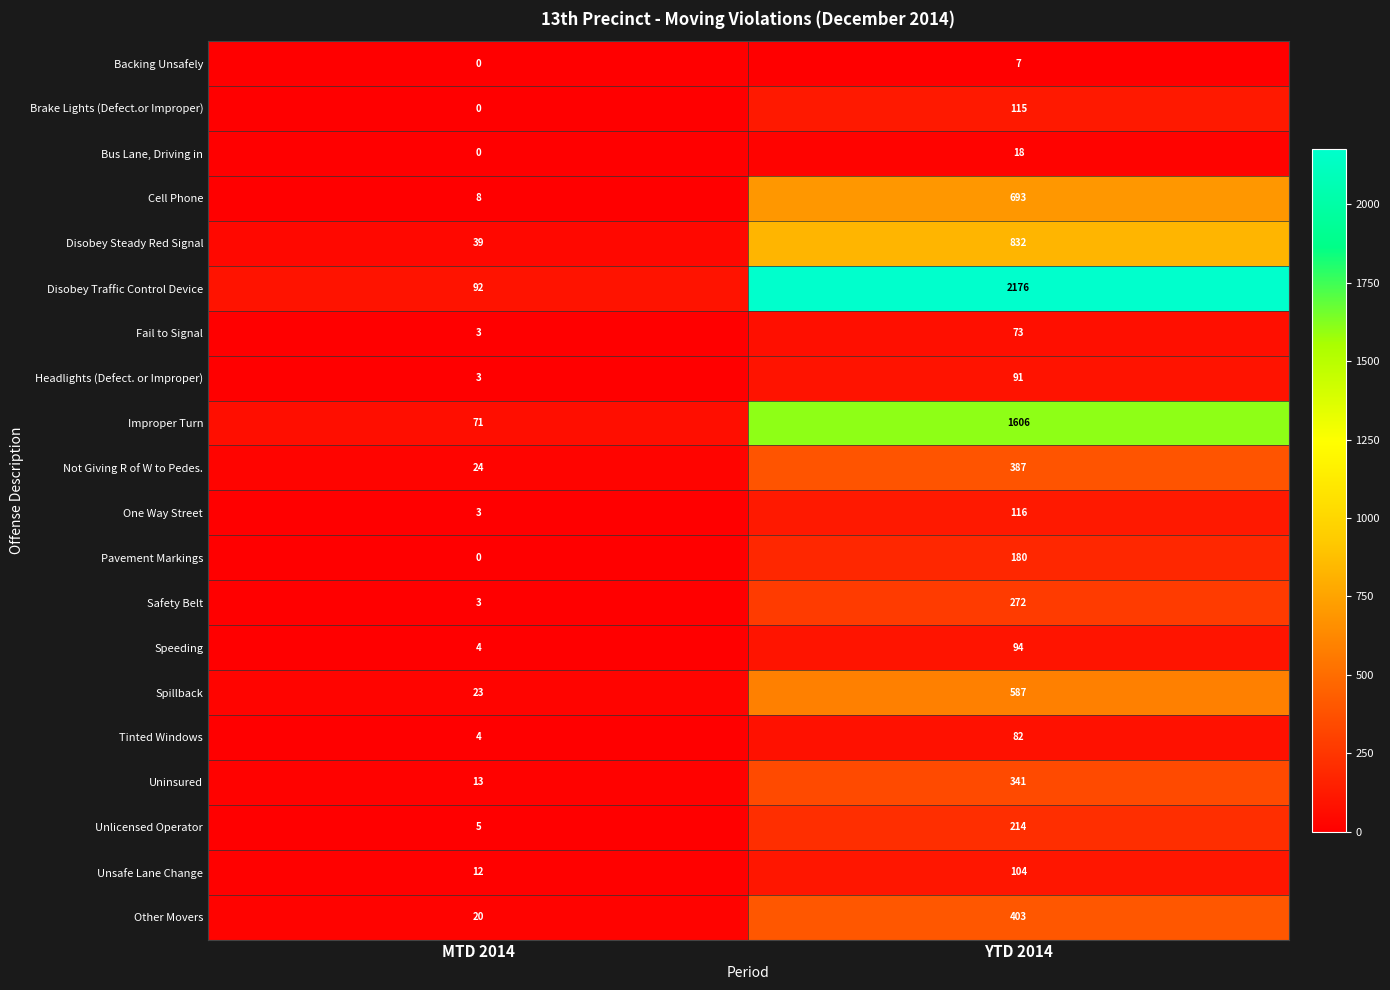

Rank the series by their maximum value, from highest to lowest.

Disobey Traffic Control Device, Improper Turn, Disobey Steady Red Signal, Cell Phone, Spillback, Other Movers, Not Giving R of W to Pedes., Uninsured, Safety Belt, Unlicensed Operator, Pavement Markings, One Way Street, Brake Lights (Defect.or Improper), Unsafe Lane Change, Speeding, Headlights (Defect. or Improper), Tinted Windows, Fail to Signal, Bus Lane, Driving in, Backing Unsafely